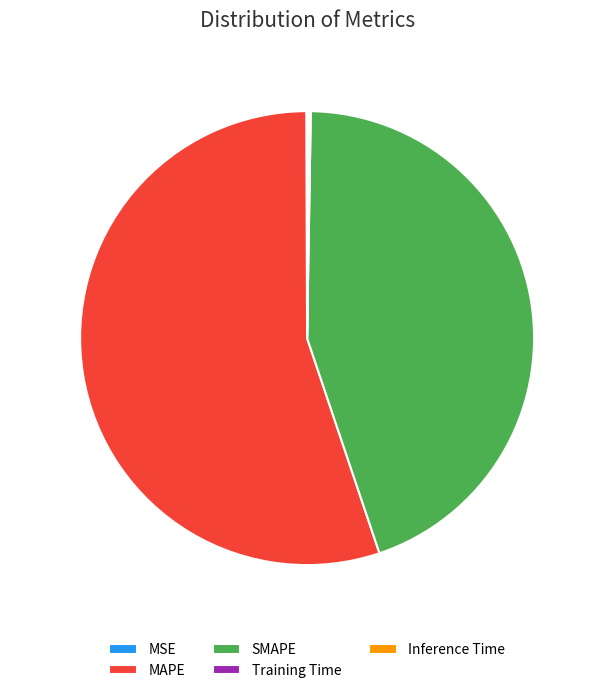

True or false: SMAPE accounts for 45% of the total.

True